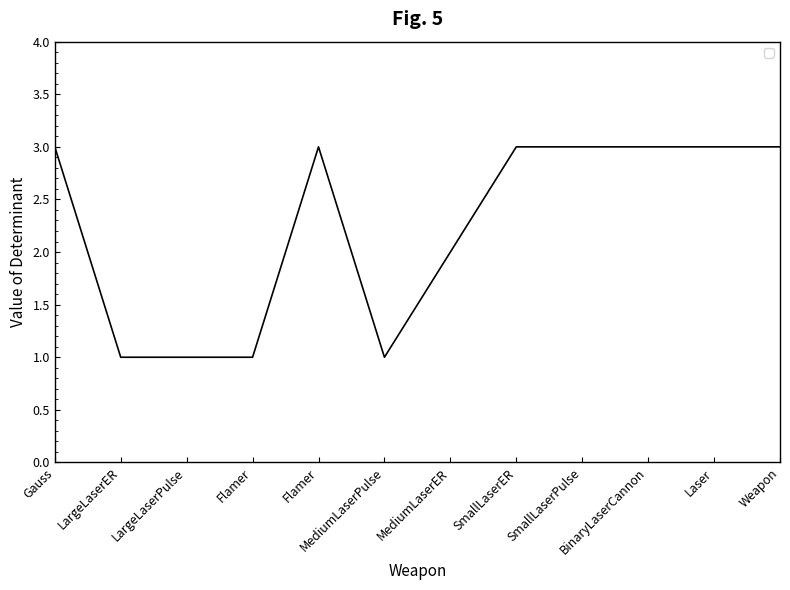

Count the values in the range 1 to 3.

12